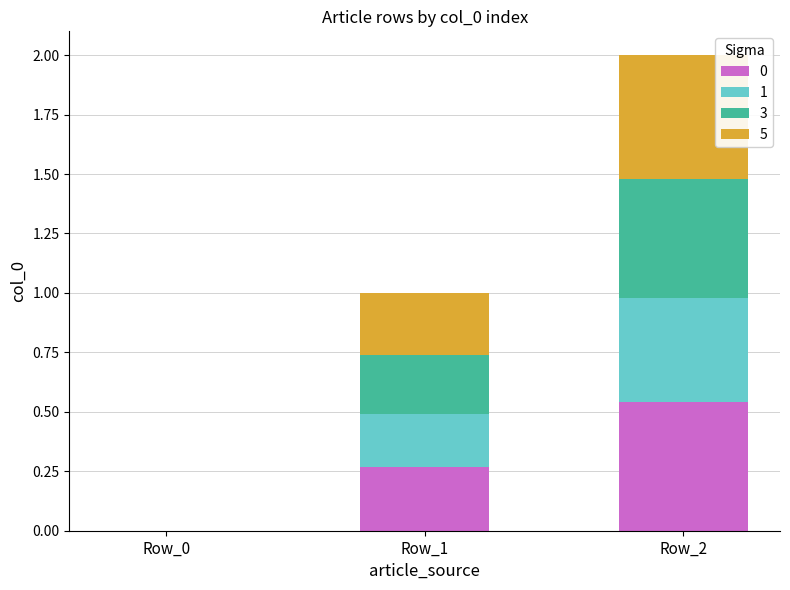

At which label does 0 reach its peak?

Row_2